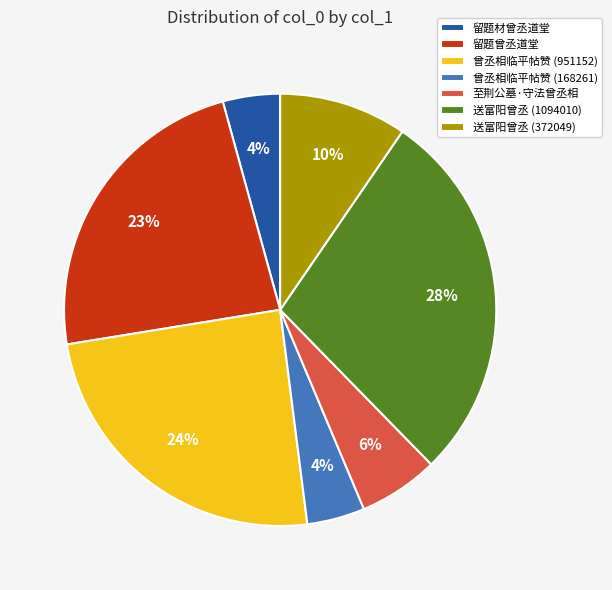

Is the sum of 送富阳曾丞 (372049) and 送富阳曾丞 (1094010) greater than half?

No